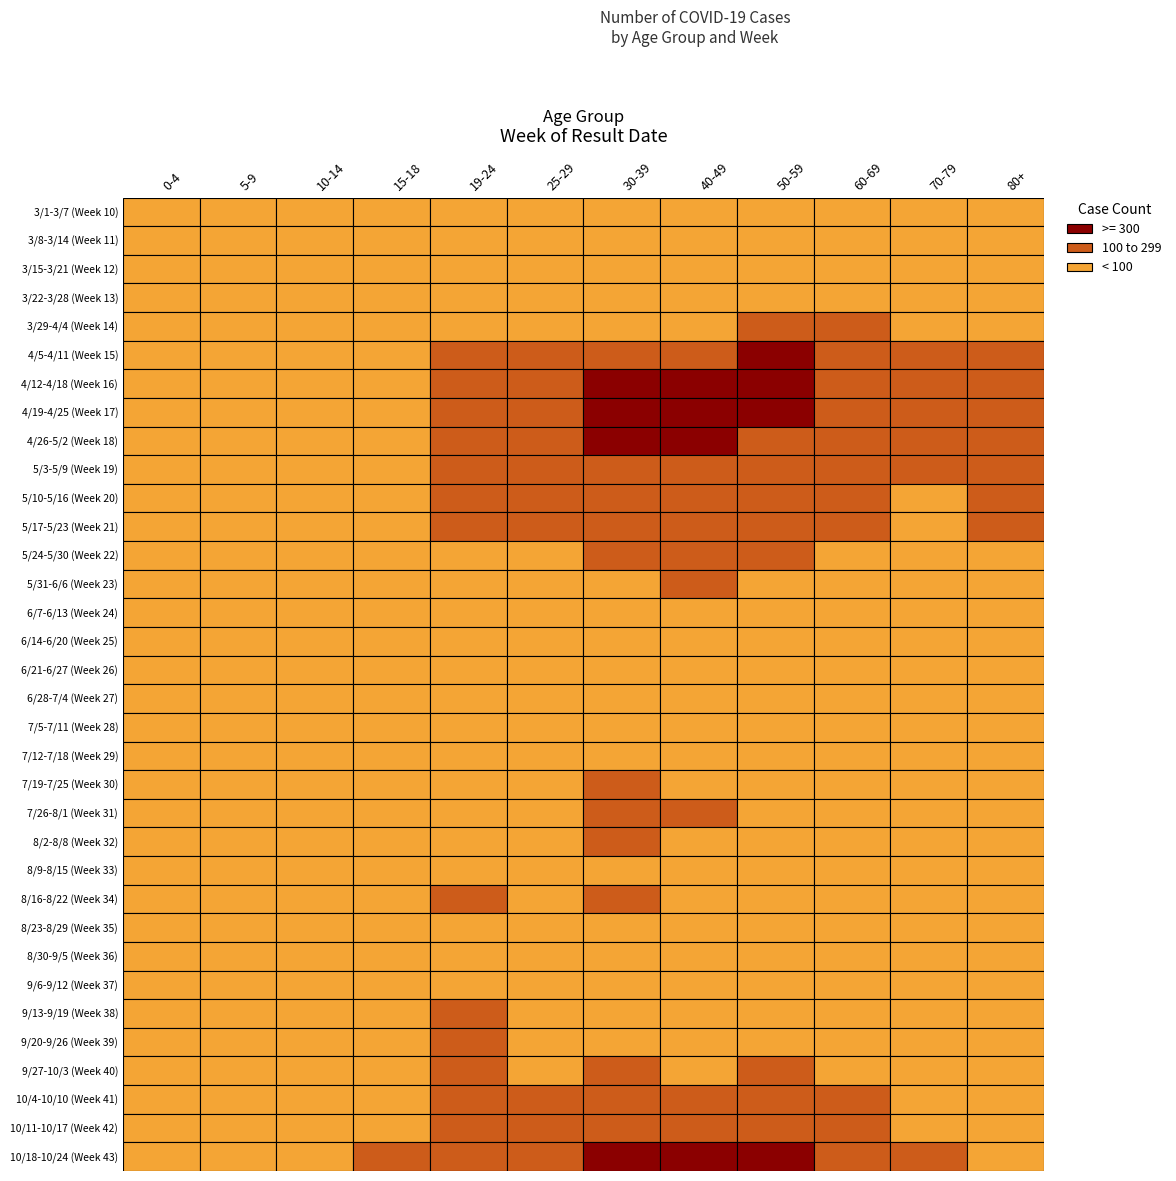

Is the value of 4/19-4/25 (Week 17) at 6 greater than the value of 9/6-9/12 (Week 37) at 0?

Yes